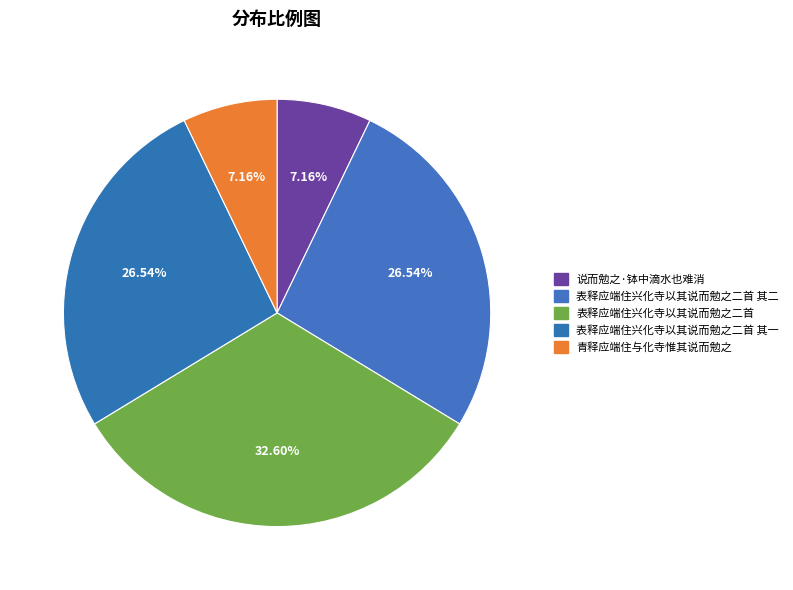

How many slices are in this pie chart?

5